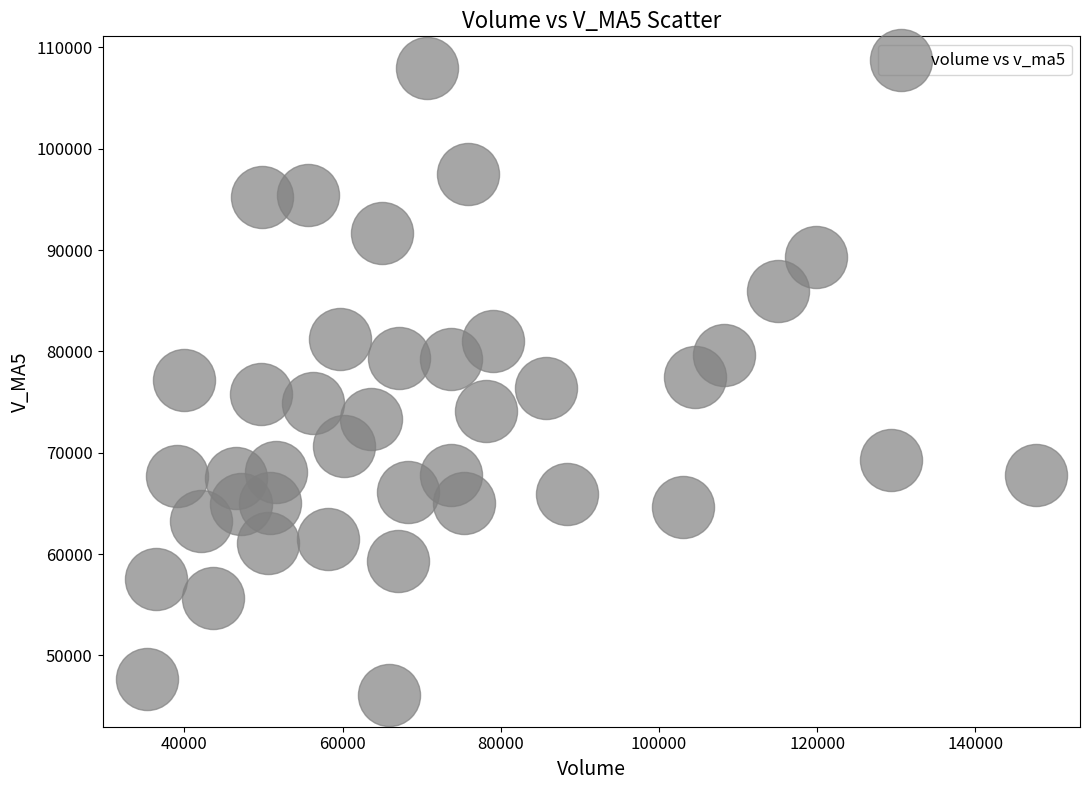

What is the range of Y values (max minus min)?

61913.7